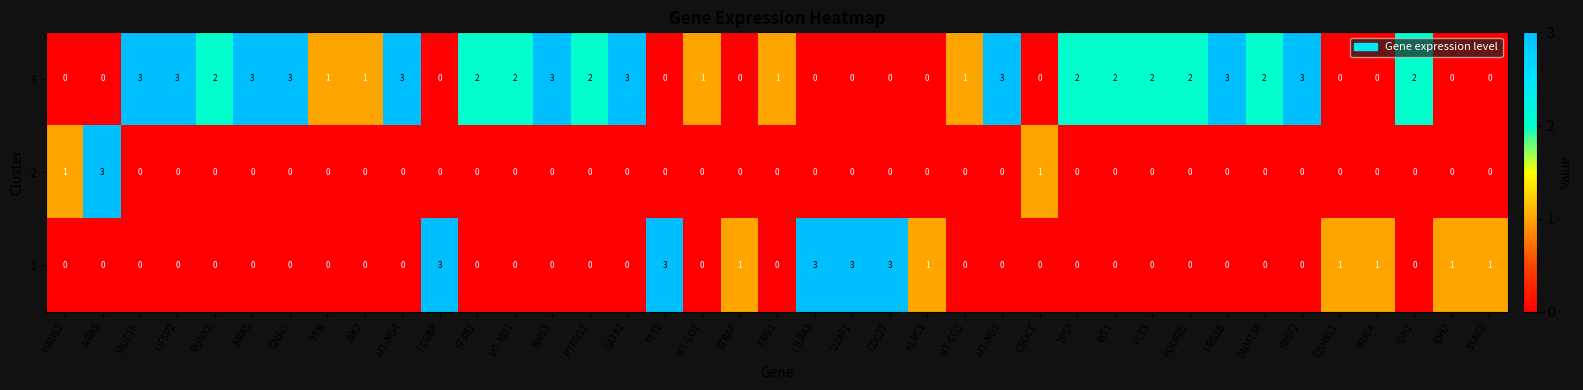

At how many categories does at least one series exceed 0?

39